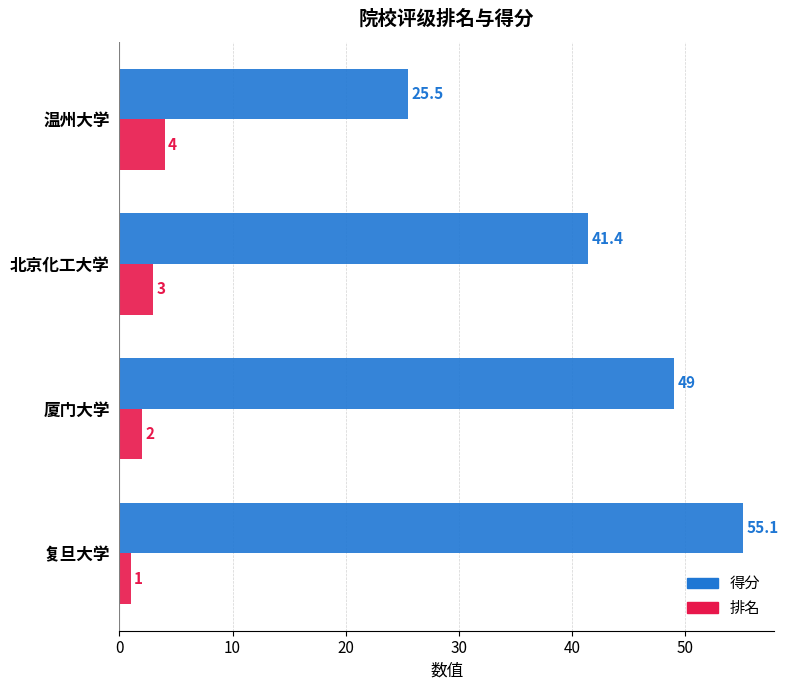

What is the average value of the 排名 series?

2.5